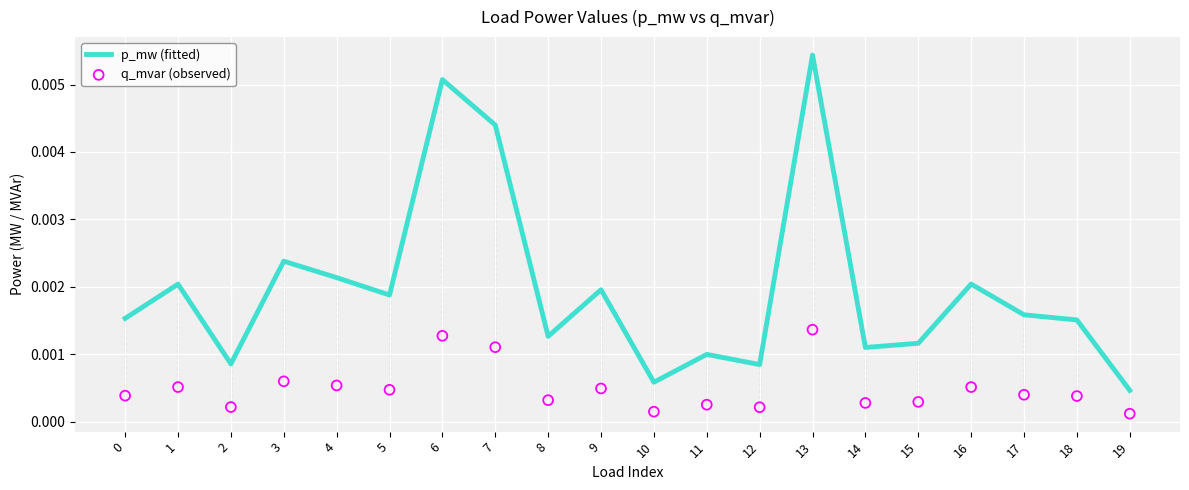

At how many categories does at least one series exceed 0?

20